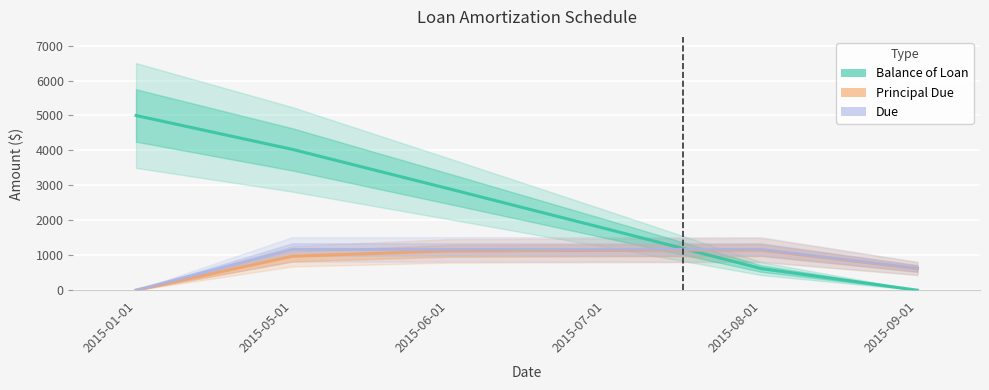

What is the label of the 2nd point from the left?

2015-05-01